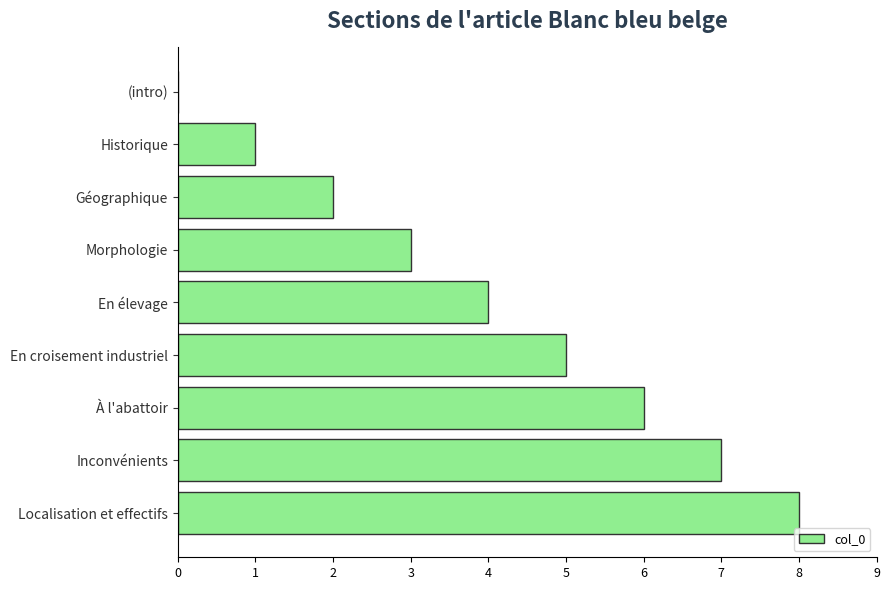

Is it true that the value at À l'abattoir is 6?

True